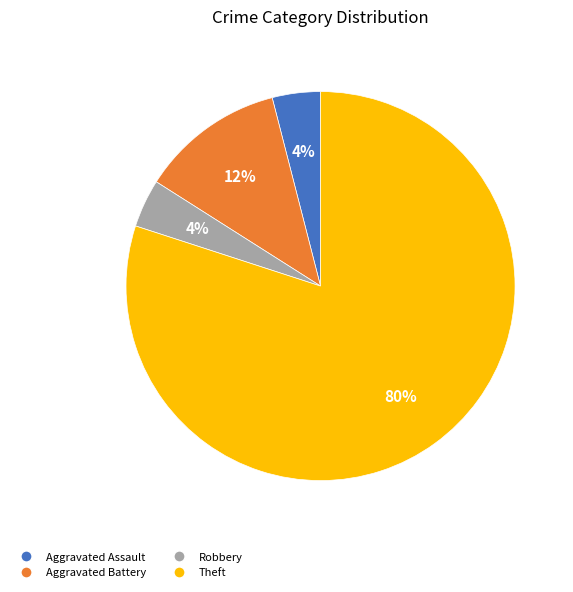

Count the number of slices in the pie.

4